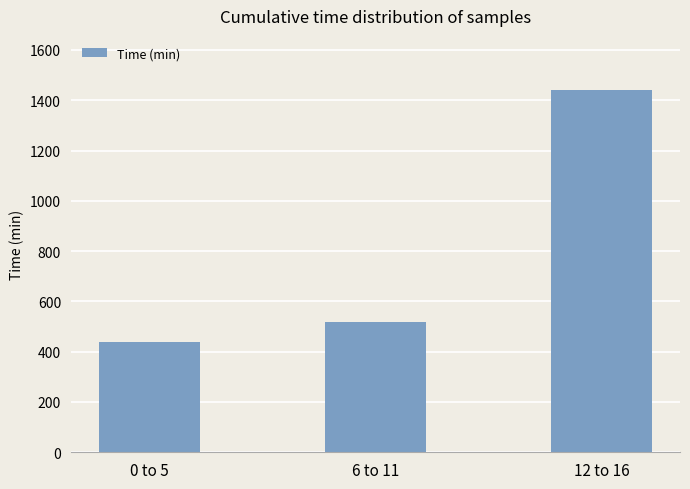

How many data points are less than 520?

1